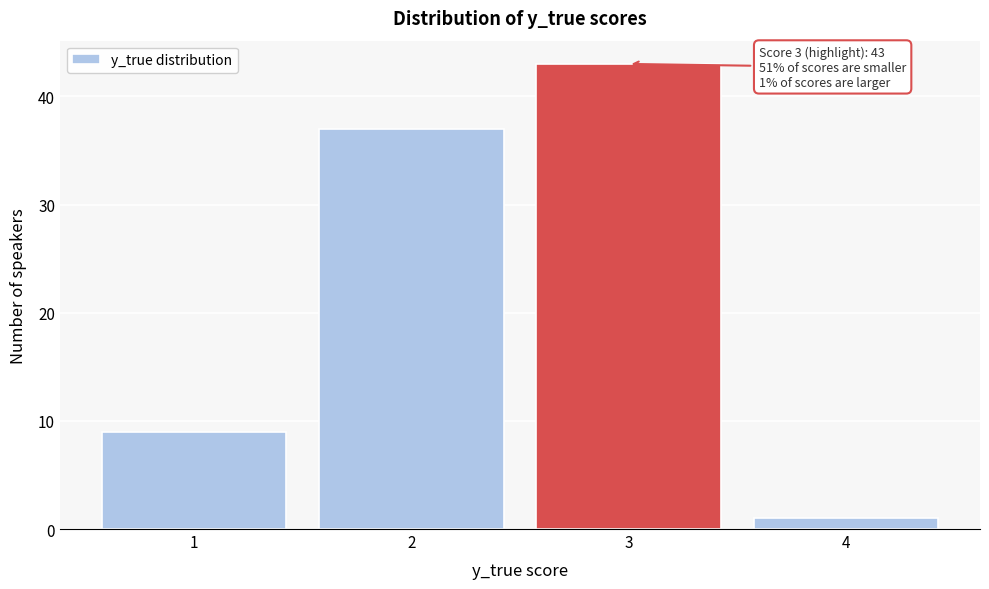

Reading left to right, transcribe all the data shown in this chart.

1=9	2=37	3=43	4=1